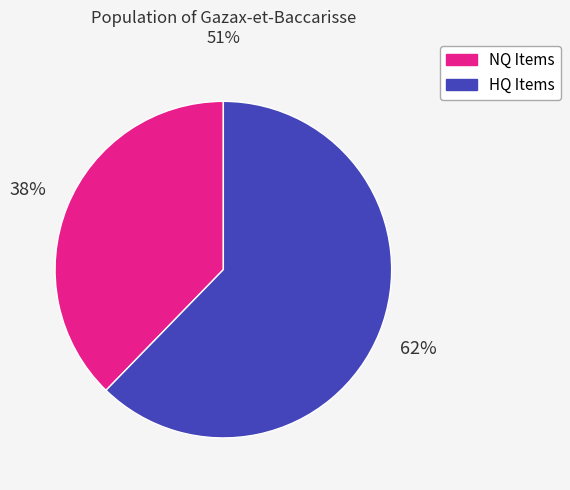

Does any single category account for the majority?

Yes